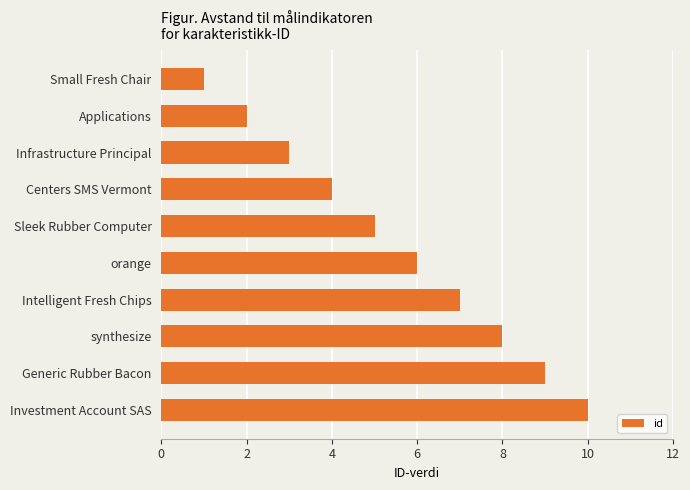

How many values are between 3 and 8?

6